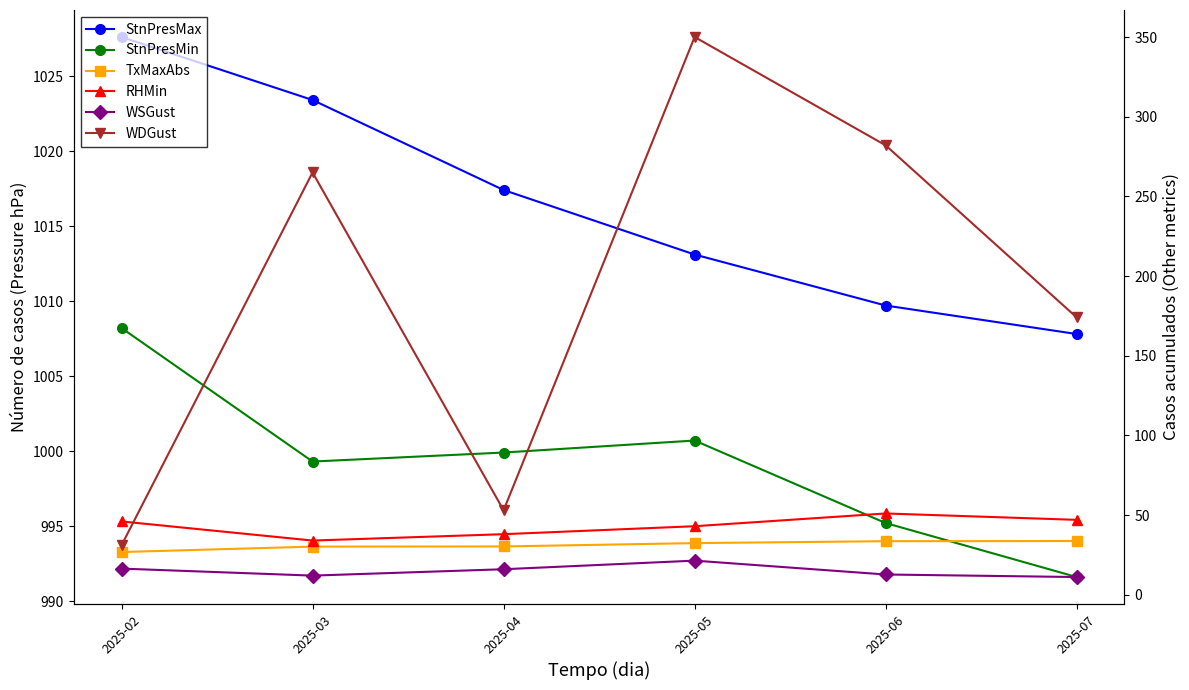

What is the difference between the WDGust values at 2025-05 and 2025-03?

85.0